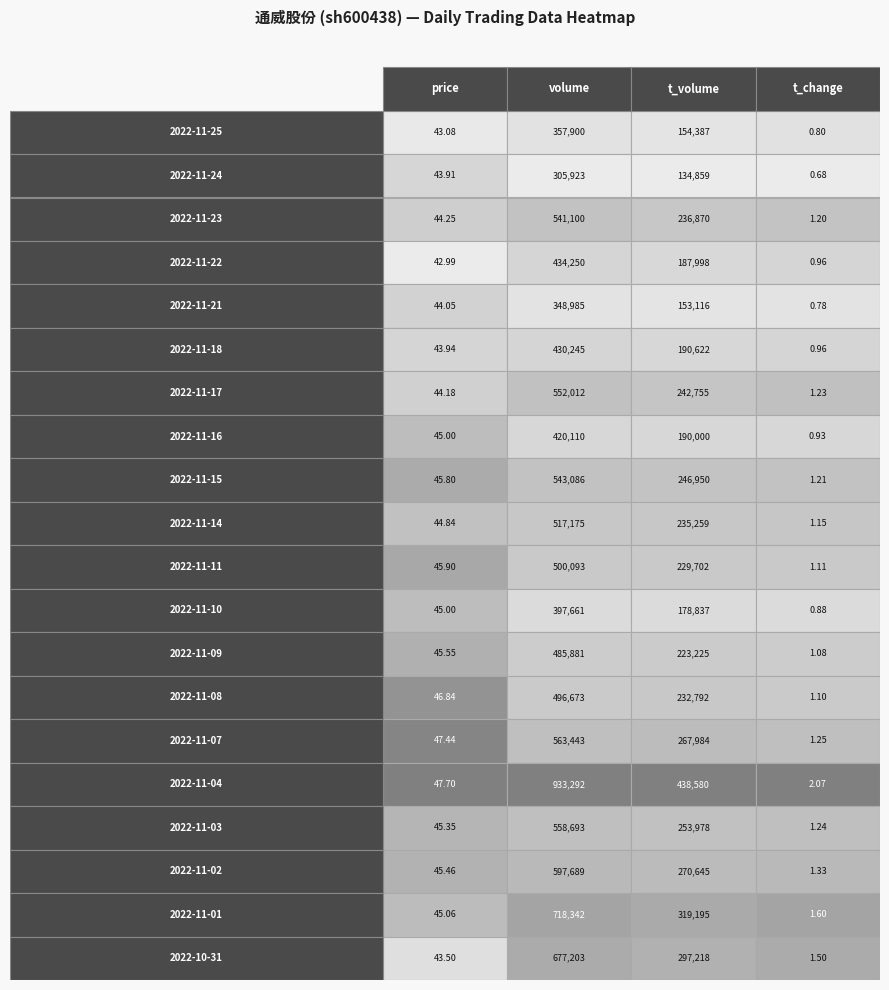

Reading left to right, what are all the values shown in this chart?

2022-11-25: 43.1	357900.0	154387.0	0.8
2022-11-24: 43.9	305923.0	134859.0	0.7
2022-11-23: 44.2	541100.0	236870.0	1.2
2022-11-22: 43.0	434250.0	187998.0	1.0
2022-11-21: 44.0	348985.0	153116.0	0.8
2022-11-18: 43.9	430245.0	190622.0	1.0
2022-11-17: 44.2	552012.0	242755.0	1.2
2022-11-16: 45.0	420110.0	190000.0	0.9
2022-11-15: 45.8	543086.0	246950.0	1.2
2022-11-14: 44.8	517175.0	235259.0	1.1
2022-11-11: 45.9	500093.0	229702.0	1.1
2022-11-10: 45.0	397661.0	178837.0	0.9
2022-11-09: 45.5	485881.0	223225.0	1.1
2022-11-08: 46.8	496673.0	232792.0	1.1
2022-11-07: 47.4	563443.0	267984.0	1.2
2022-11-04: 47.7	933292.0	438580.0	2.1
2022-11-03: 45.4	558693.0	253978.0	1.2
2022-11-02: 45.5	597689.0	270645.0	1.3
2022-11-01: 45.1	718342.0	319195.0	1.6
2022-10-31: 43.5	677203.0	297218.0	1.5